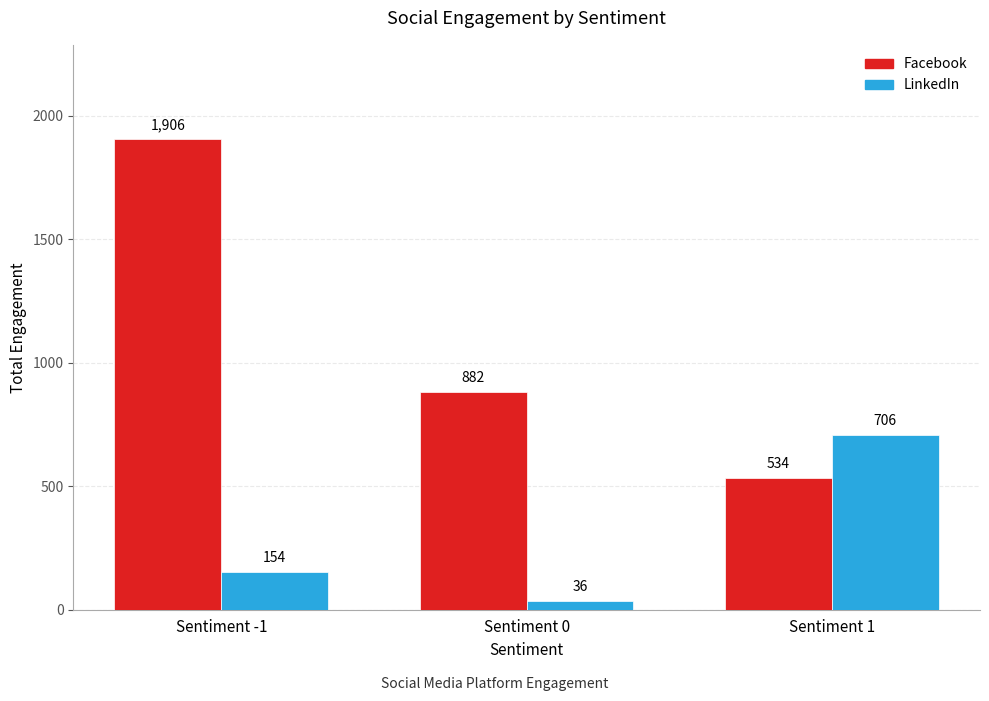

Count the number of data series in this chart.

2